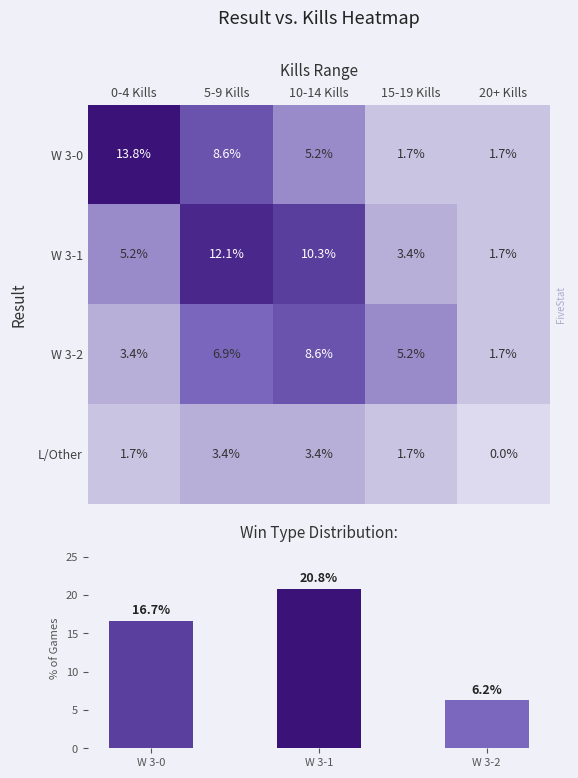

What is the average value of the row_0 series?

6.2